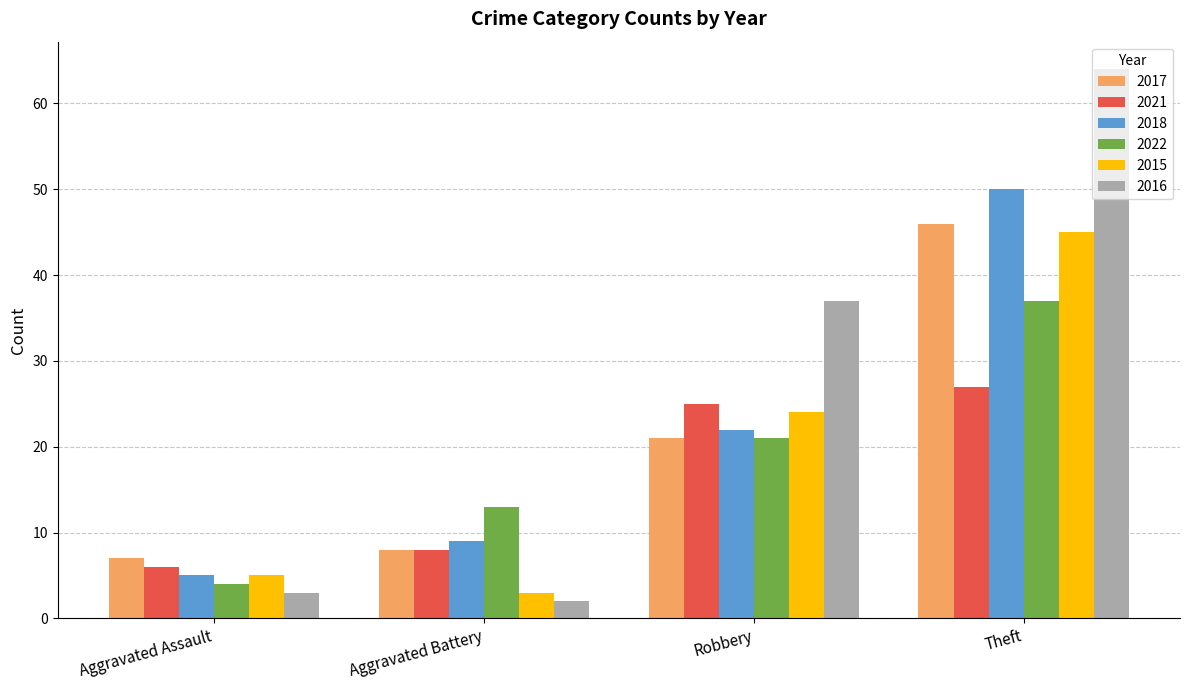

Count the number of data series in this chart.

6